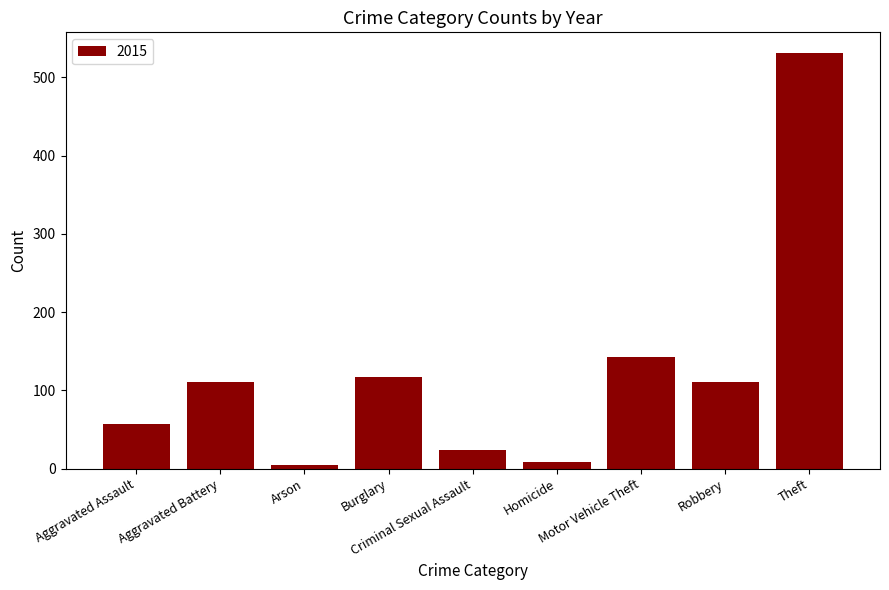

What is the difference between the second highest and second lowest values?

135